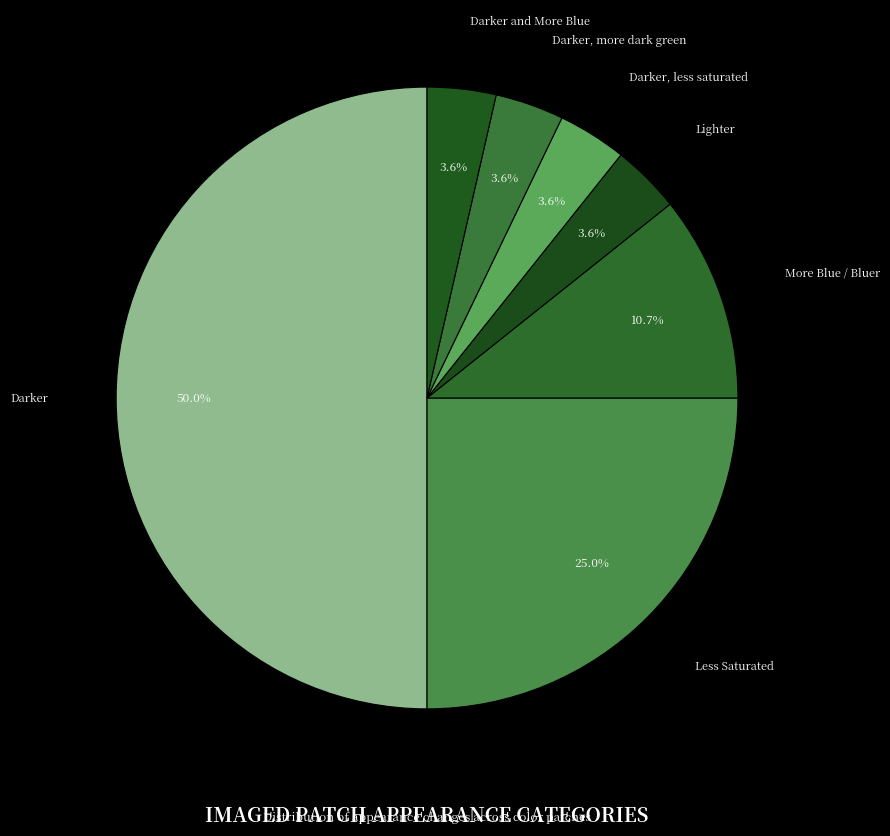

What percentage is the More Blue / Bluer slice, to the nearest percent?

11%